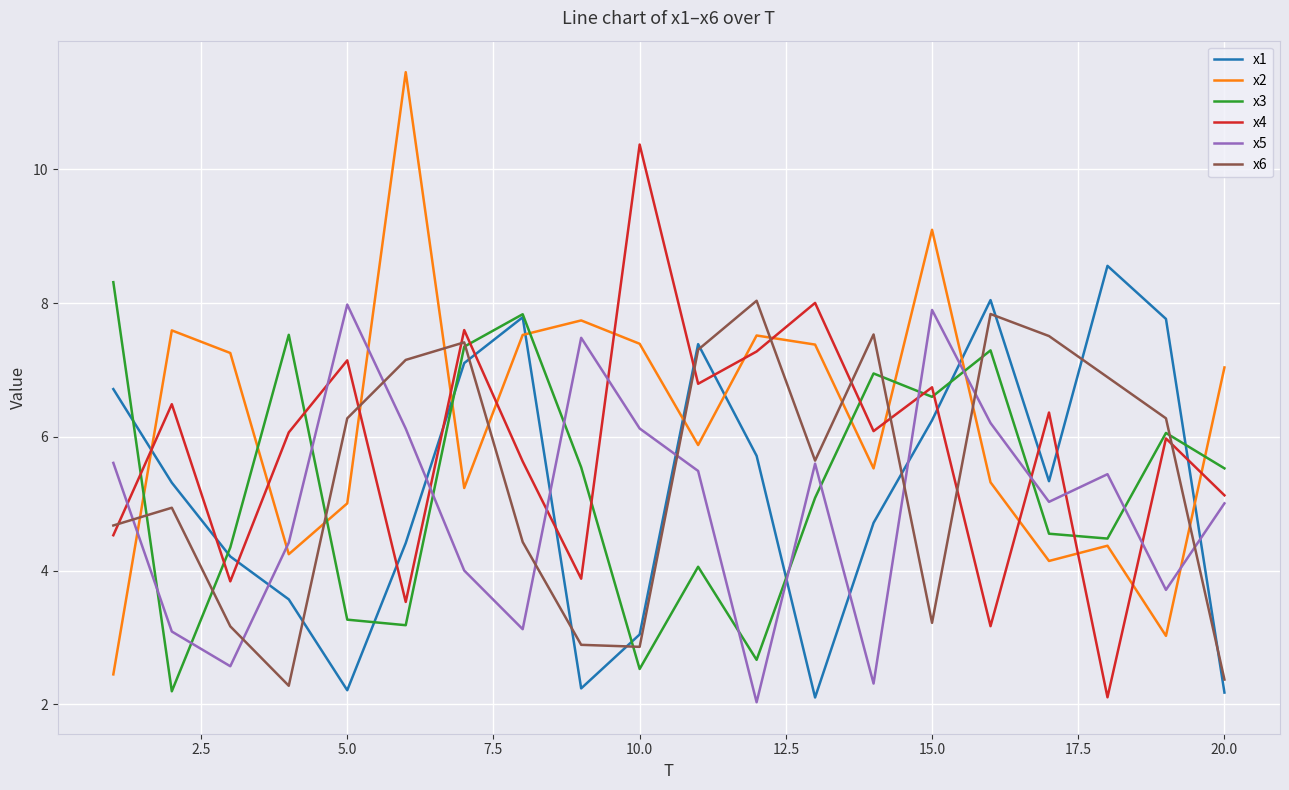

What is the sum of all x2 values?

125.2